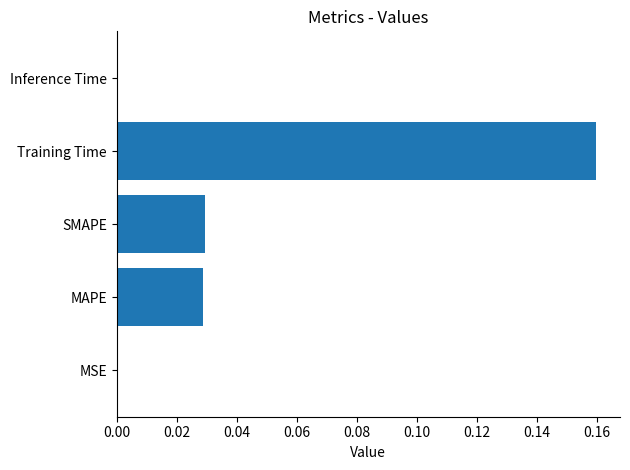

True or false: the data shows 0.0 at Inference Time.

True